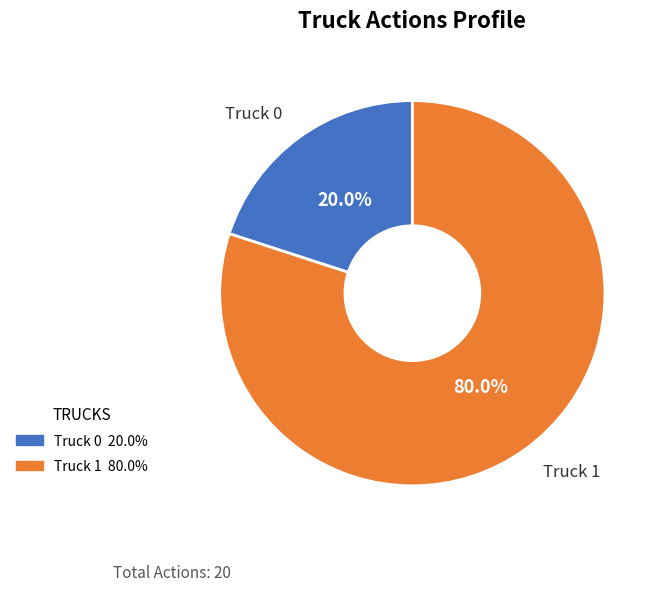

Does Truck 1 represent more than half of the total?

Yes